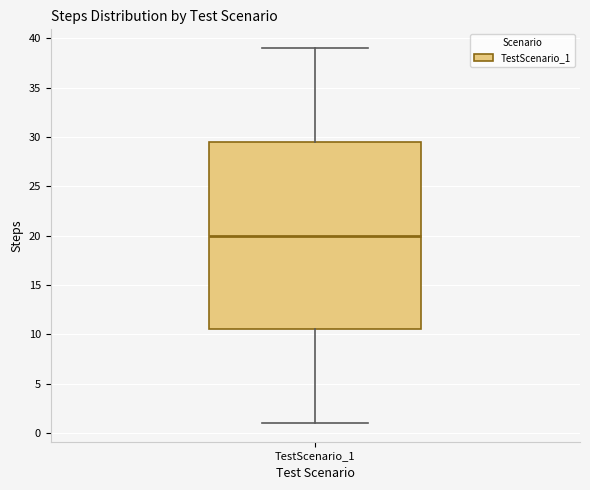

Transcribe this box plot: give where the median line is, the range the box spans, and where the two whiskers end, as read against the y-axis. The values are not printed on the chart, so give them approximately, as read against the axis.

median 20.0, box 10.5 to 29.5, whiskers 1.0 to 39.0